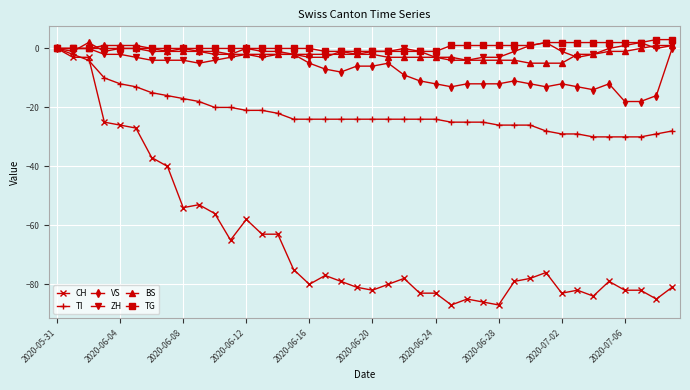

What is the minimum value shown in the chart?

-87